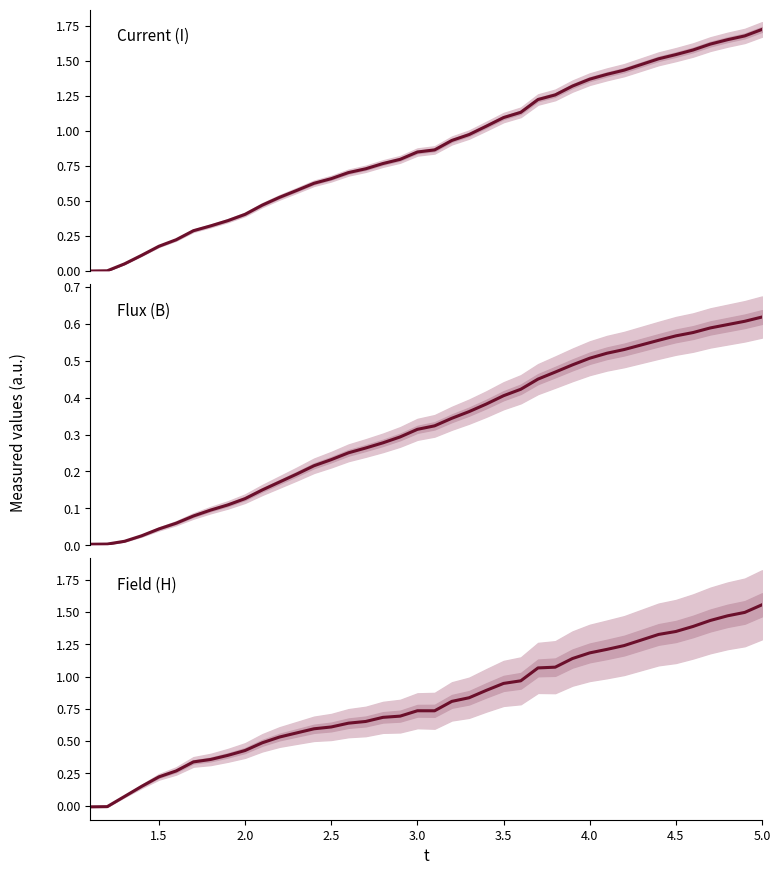

True or false: B has a value of 0.2 at 3.5.

False